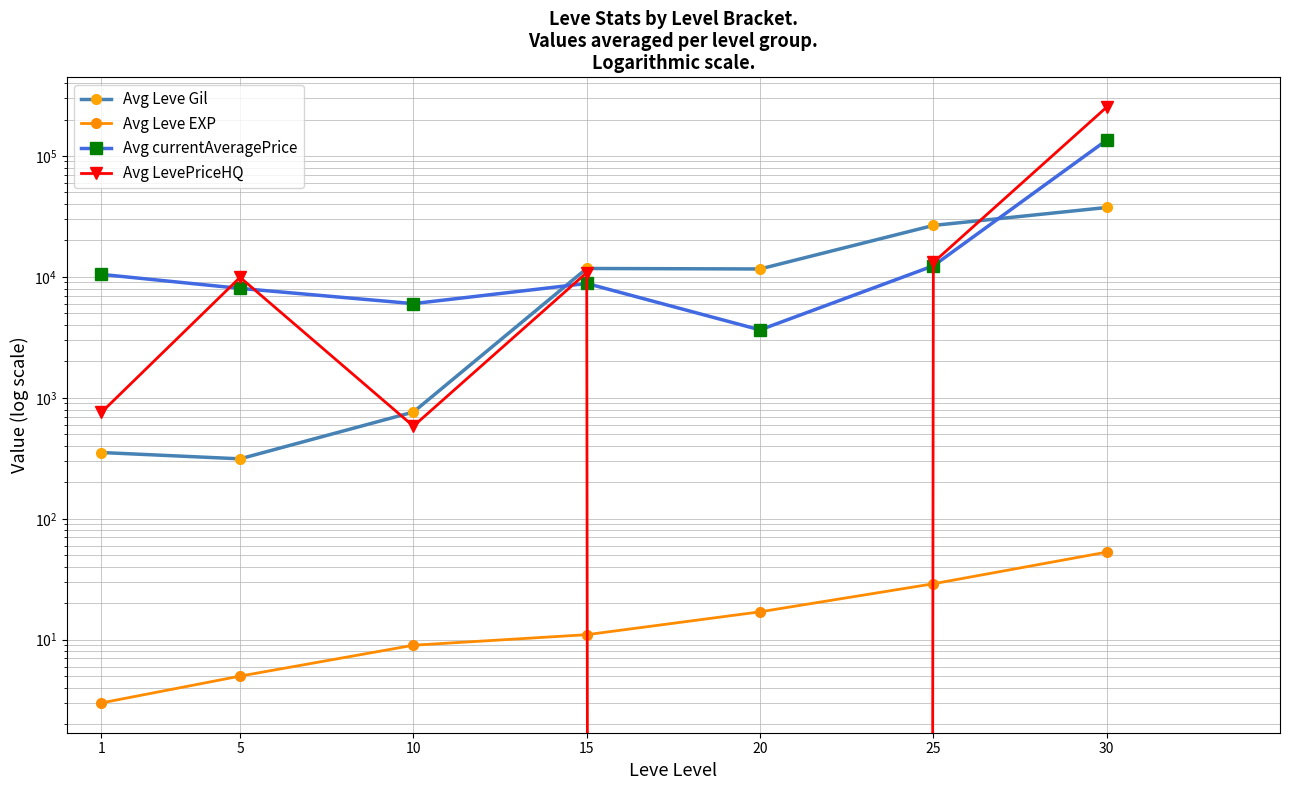

True or false: Avg Leve EXP has a value of 5 at 15.

False